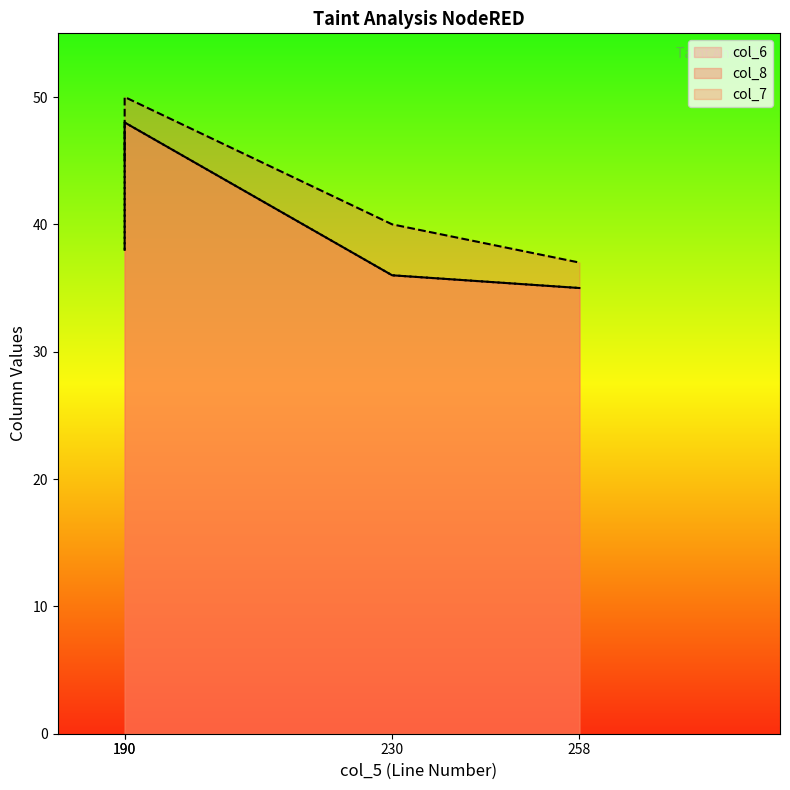

What is the minimum value shown in the chart?

35